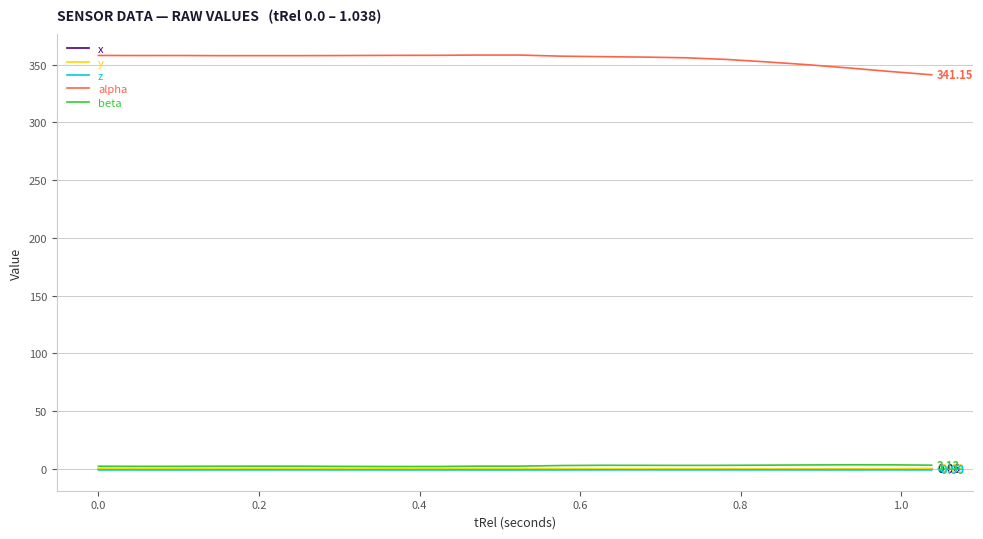

Which series has the largest total across all categories?

alpha